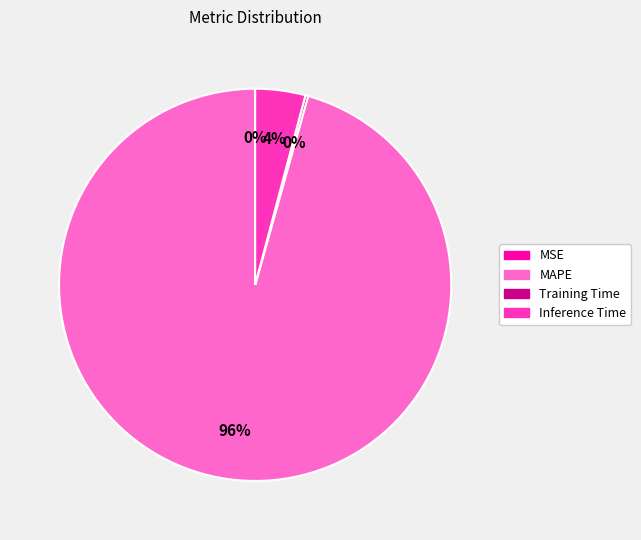

Is it true that MAPE is 96% of the pie?

True